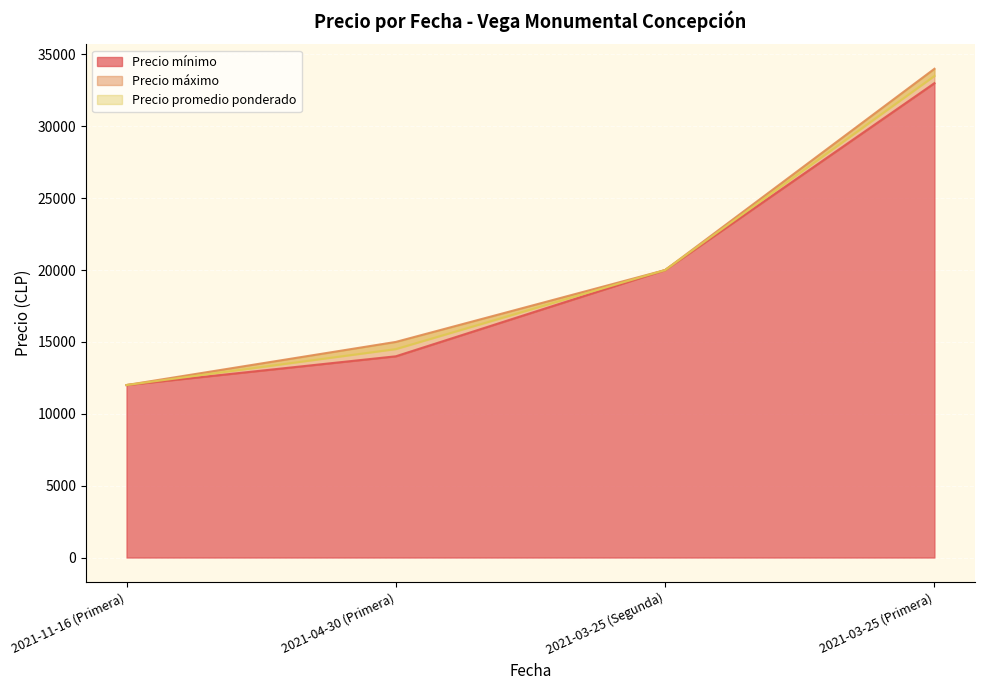

At which label does Precio mínimo reach its minimum?

2021-11-16 (Primera)